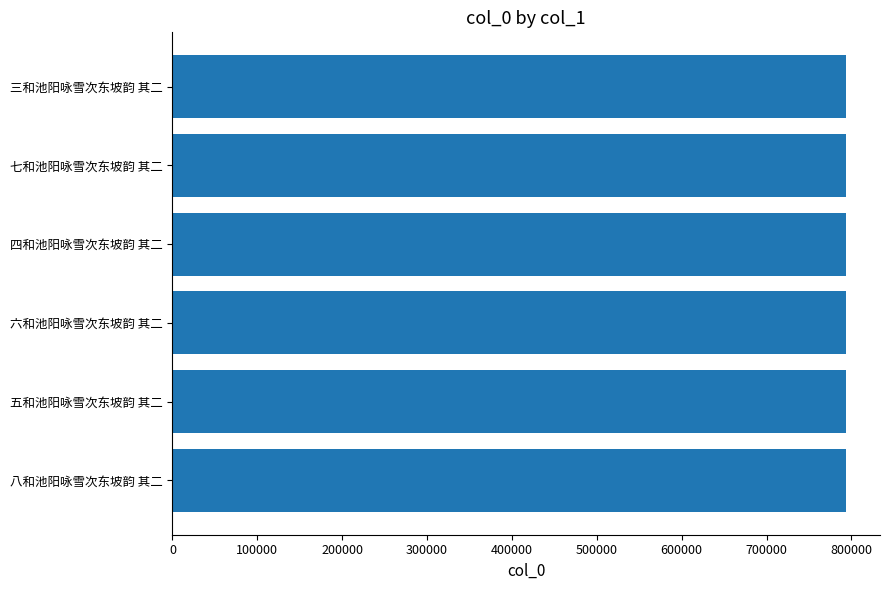

Is it true that the value at 七和池阳咏雪次东坡韵 其二 is 1330599?

False